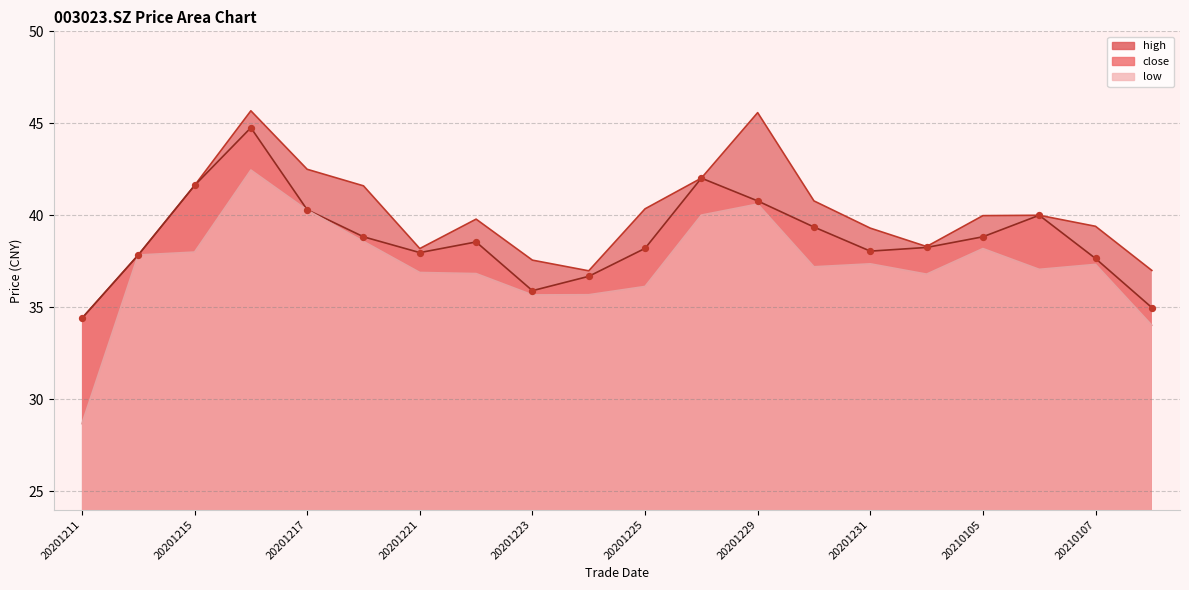

What are all the series names shown in the legend?

high, close, low